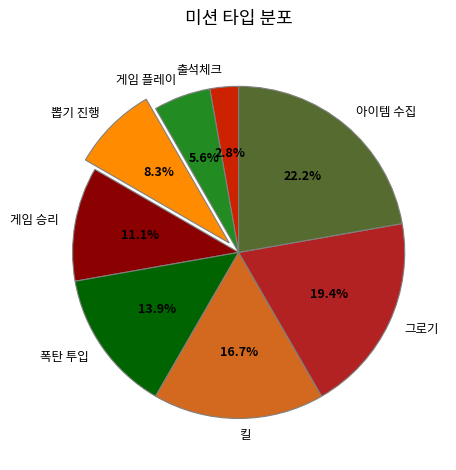

Between 아이템 수집 and 게임 승리, which is larger?

아이템 수집